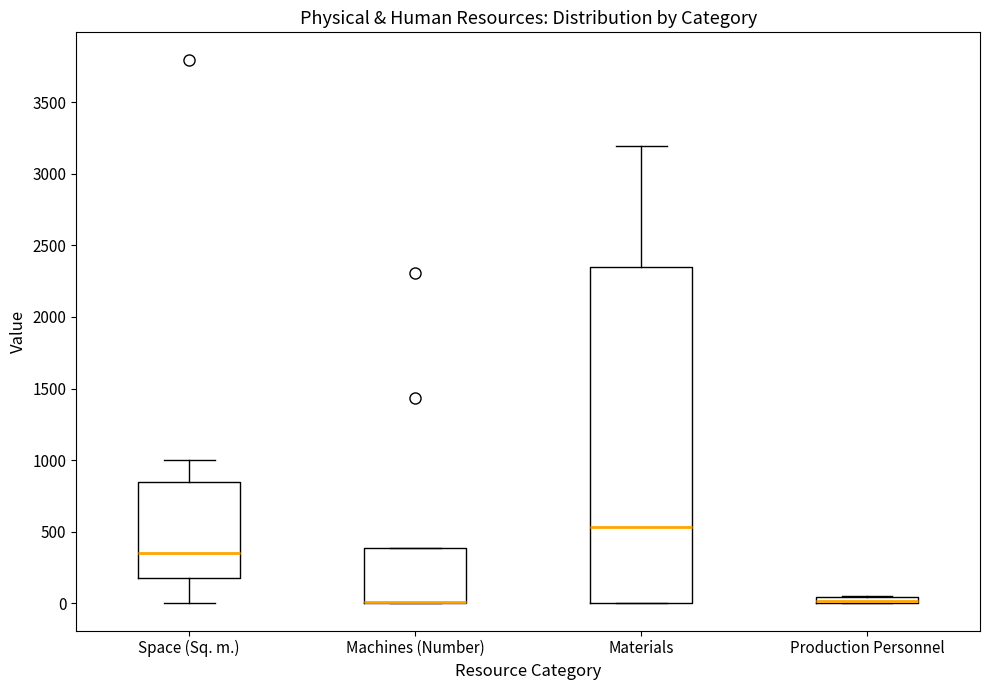

Where is the upper edge of the box for Materials on the y-axis? The values are not printed on the chart, so give them approximately, as read against the axis.

2350